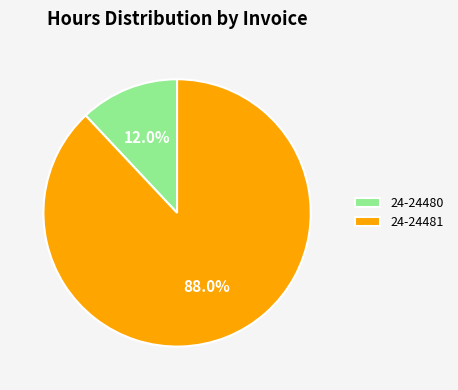

How many segments does this pie chart have?

2